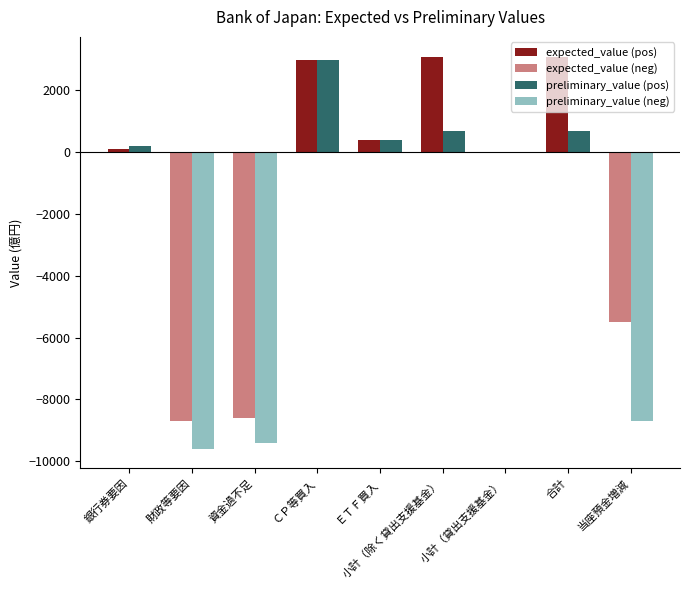

Is the value of expected_value (pos) at 合計 greater than the value of preliminary_value (pos) at 小計（貸出支援基金）?

Yes